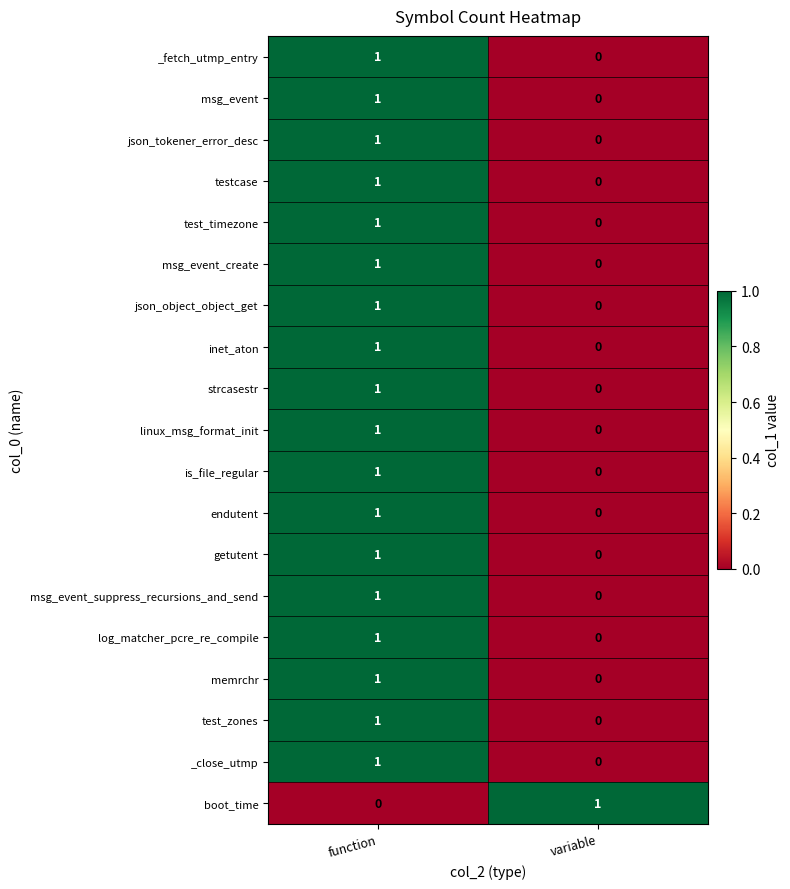

How many categories are shown in the chart?

2